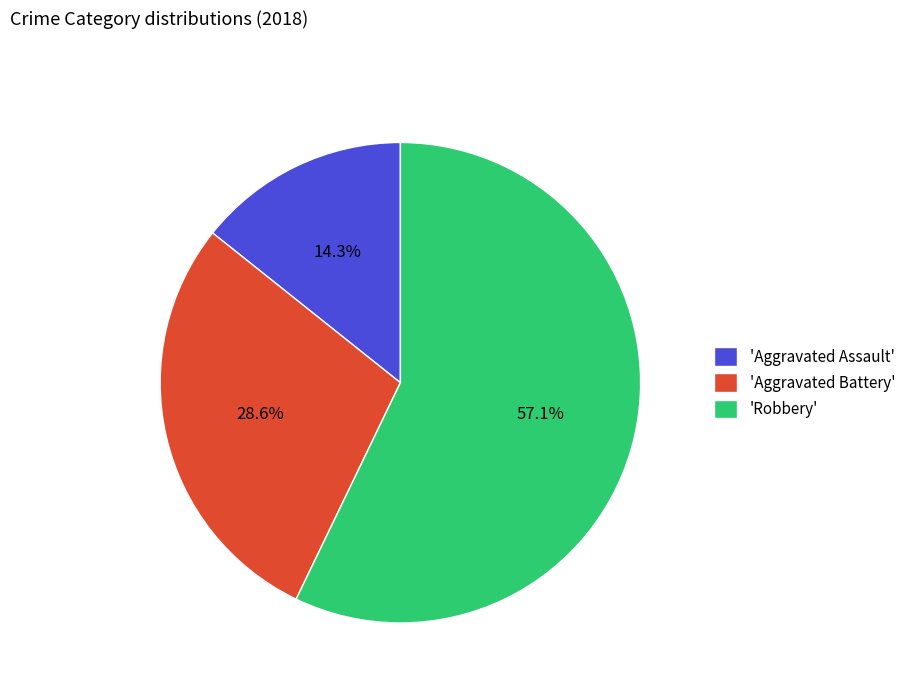

Between 'Aggravated Battery' and 'Aggravated Assault', which is larger?

'Aggravated Battery'